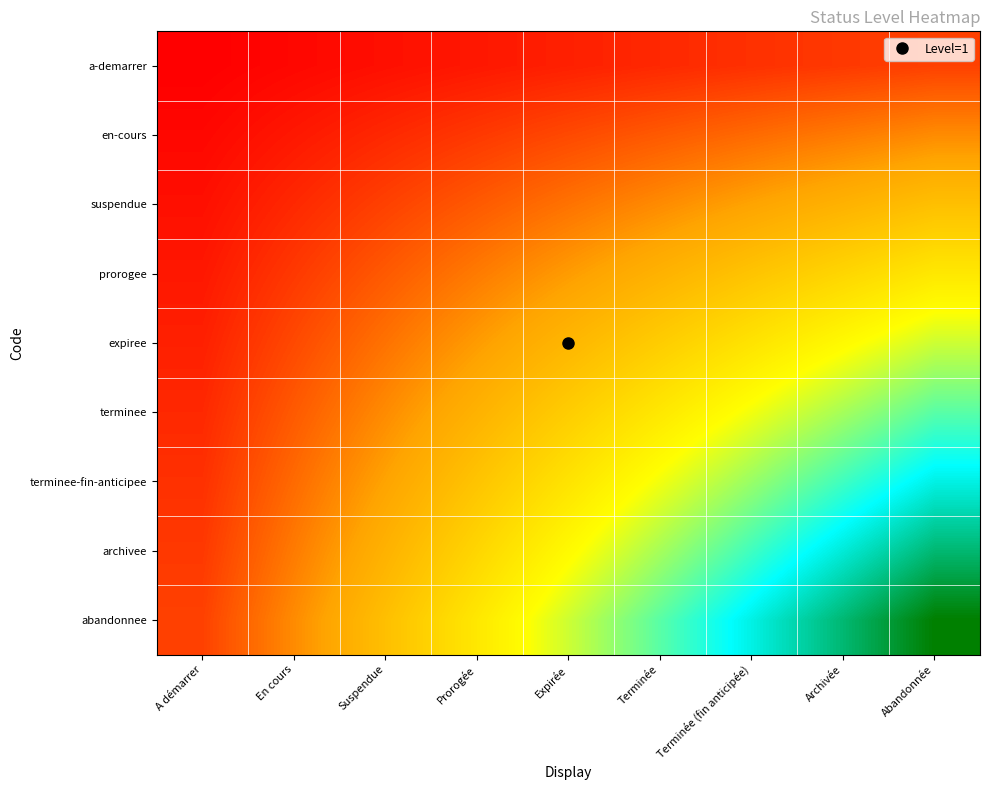

What is the smallest value displayed?

1